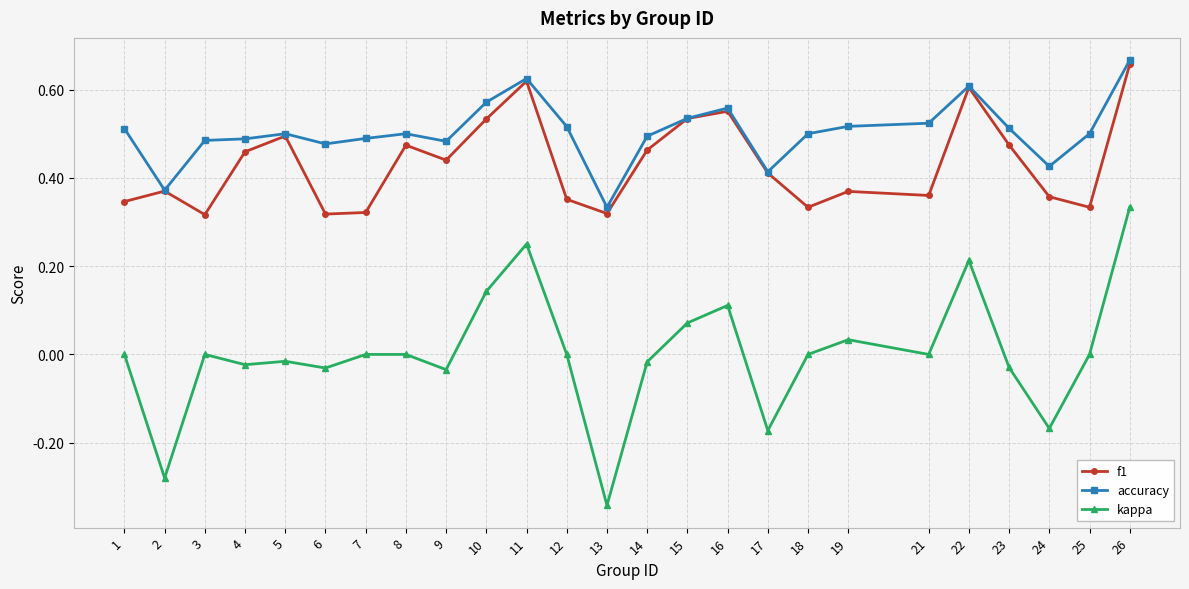

The value of f1 at 6 is 0.1. True or false?

False